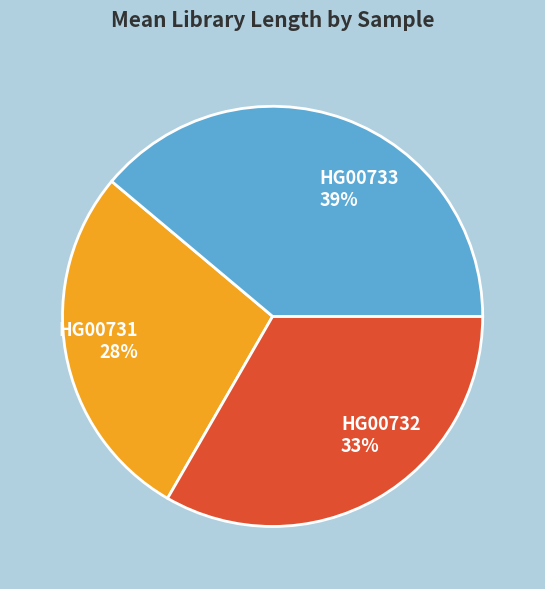

What is the ratio of the value at HG00733 to the value at HG00731?

1.4